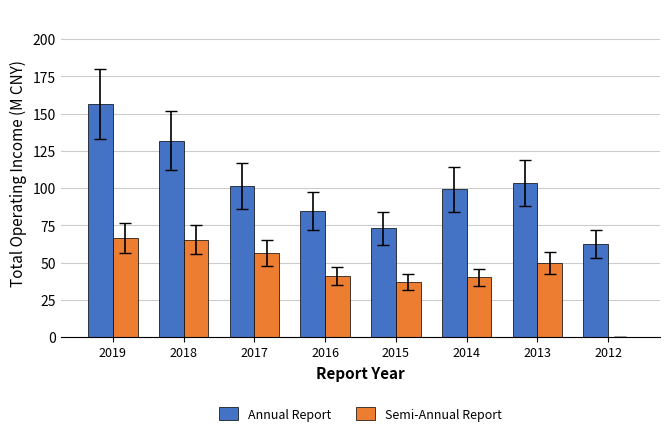

Which series changed the most between 2016 and 2012?

Semi-Annual Report